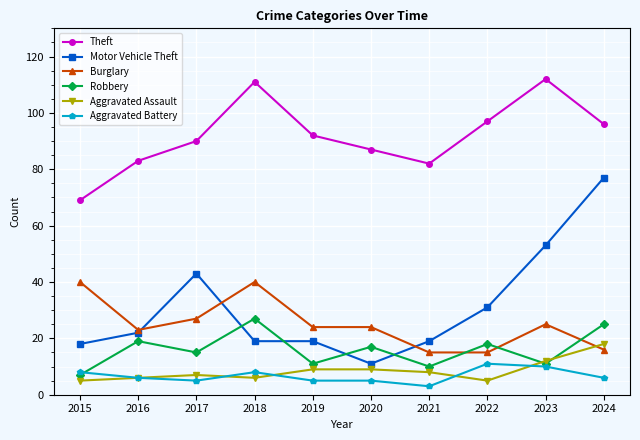

How many lines are shown in the chart?

6